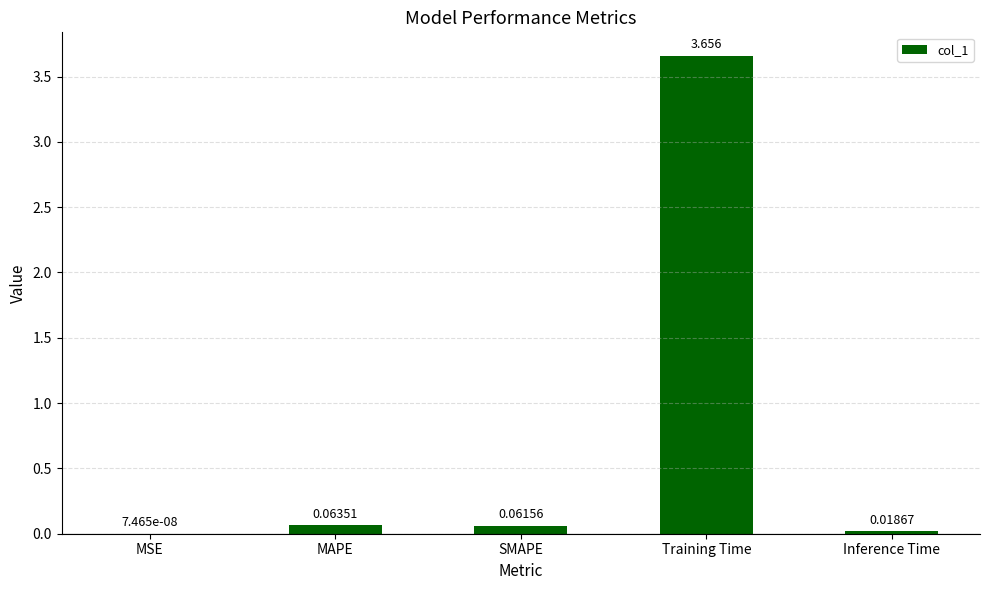

At which category does the chart reach its peak across all series?

Training Time